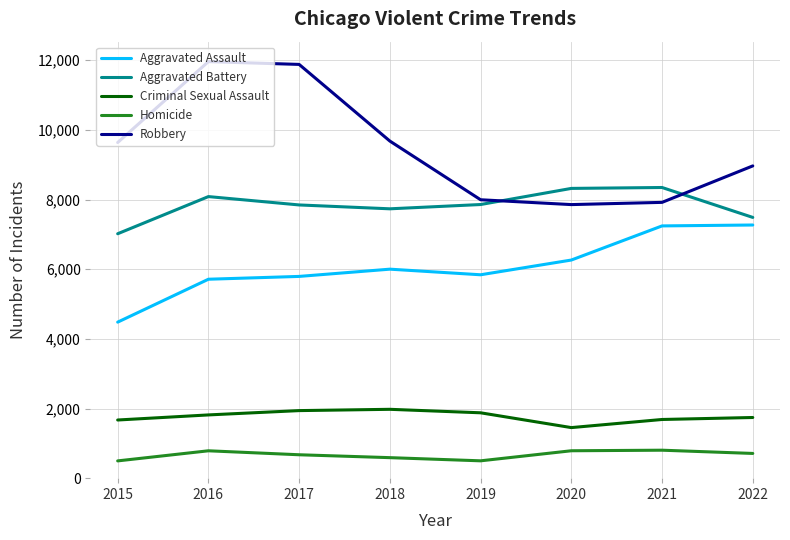

Is it true that Aggravated Battery equals 9790 at 2015?

False